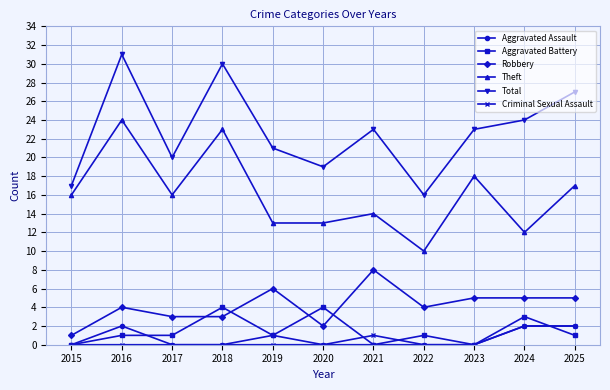

Where is the first local maximum for Aggravated Assault?

2016